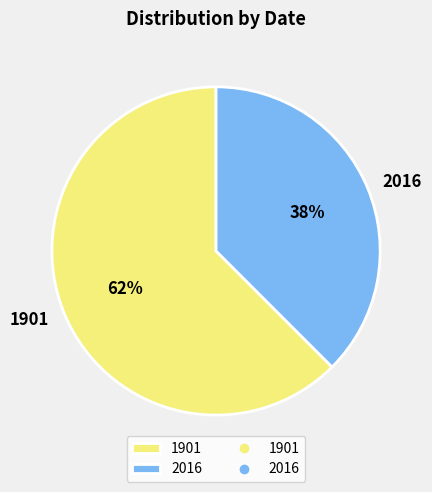

What is the smallest slice in the pie chart?

2016